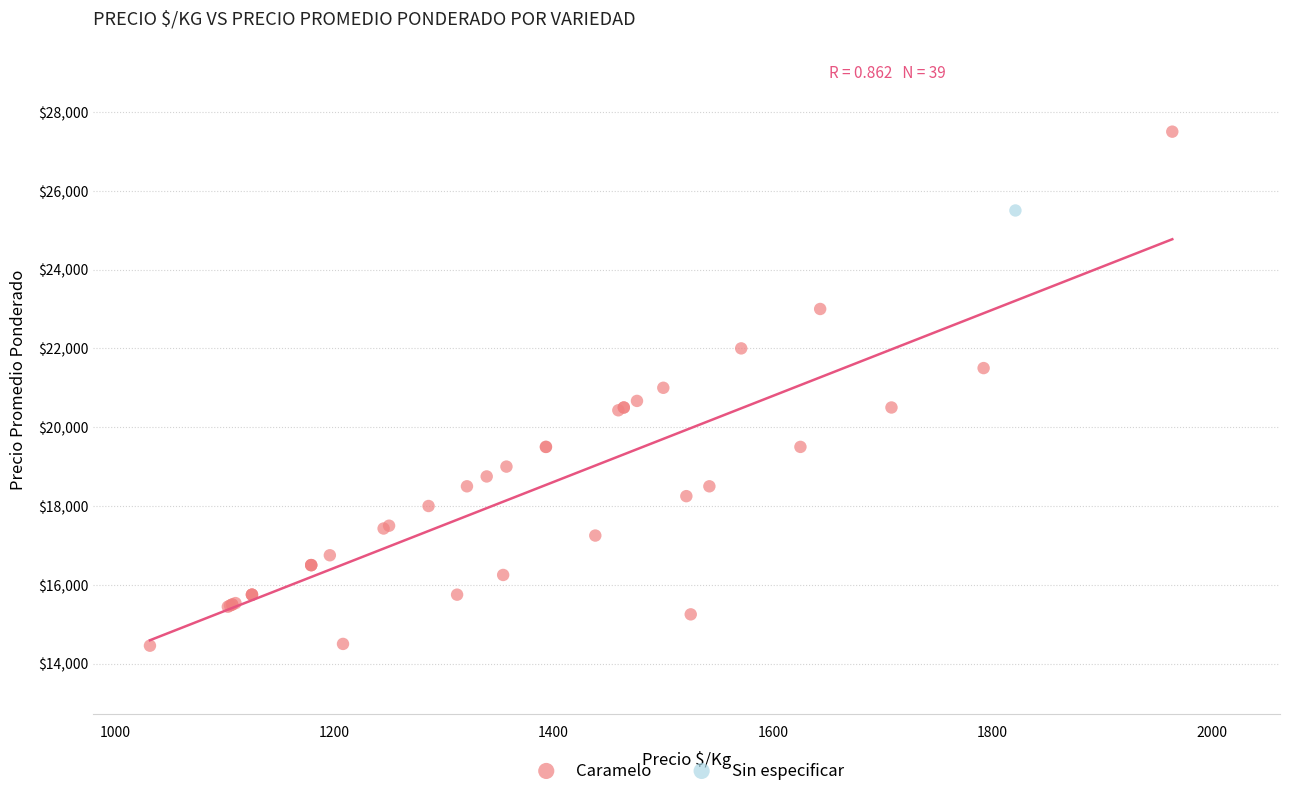

What are all the series names shown in the legend?

Caramelo, Sin especificar